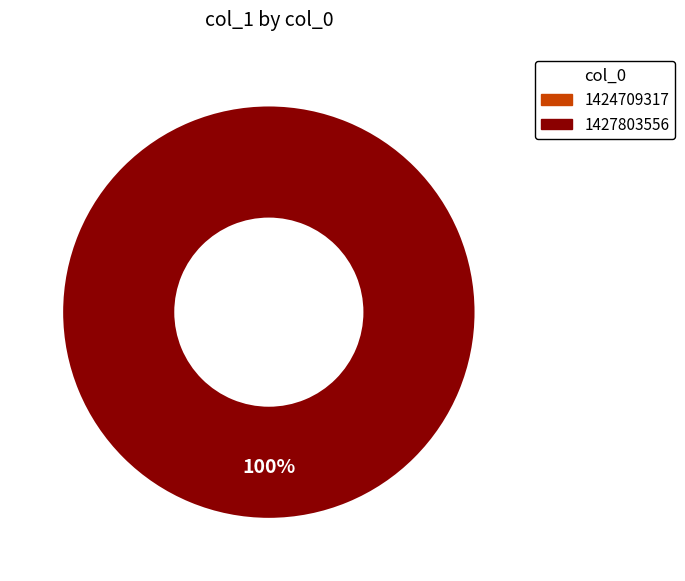

True or false: 1424709317 accounts for 0% of the total.

True